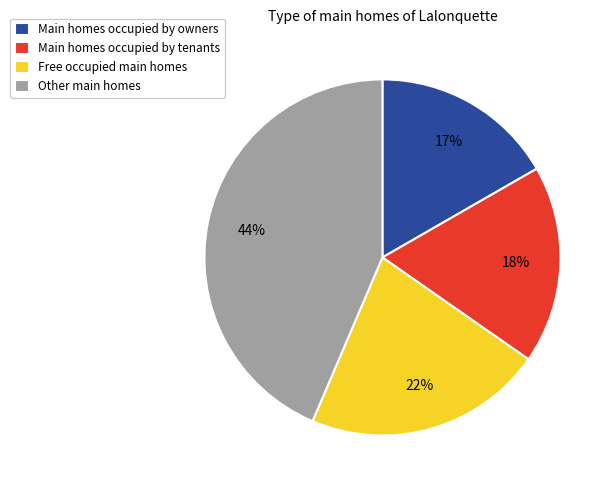

Is it true that Main homes occupied by tenants is 9% of the pie?

False